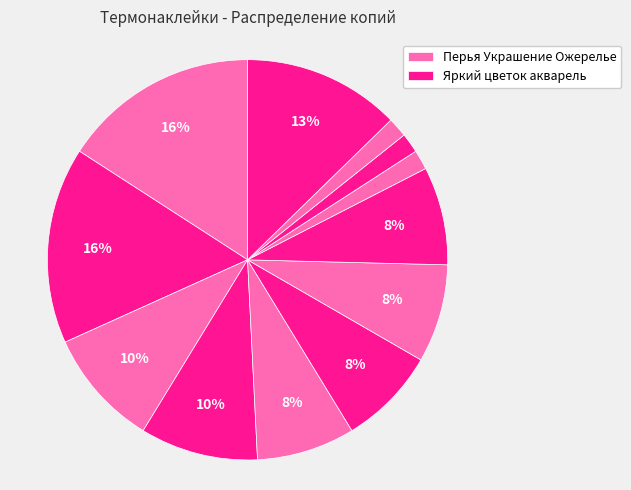

Count the number of slices in the pie.

12